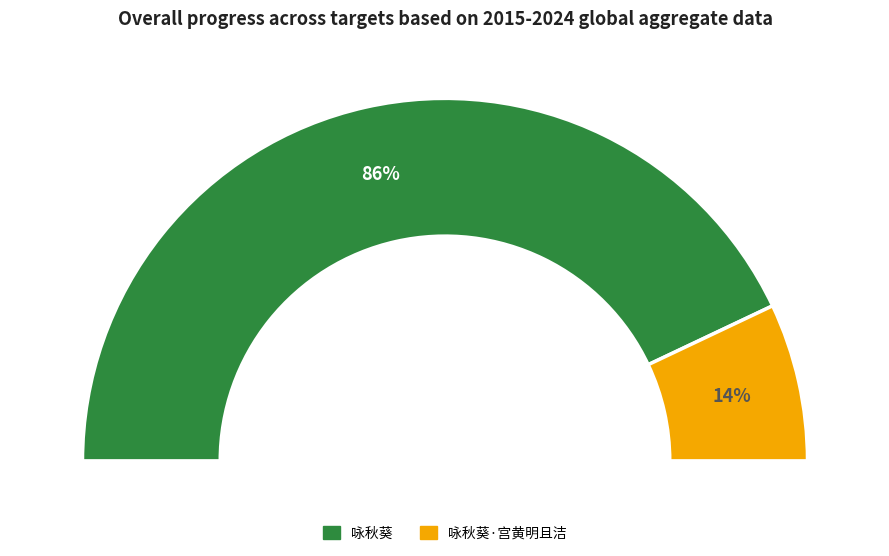

Which has a higher value, 咏秋葵·宫黄明且洁 or 咏秋葵?

咏秋葵